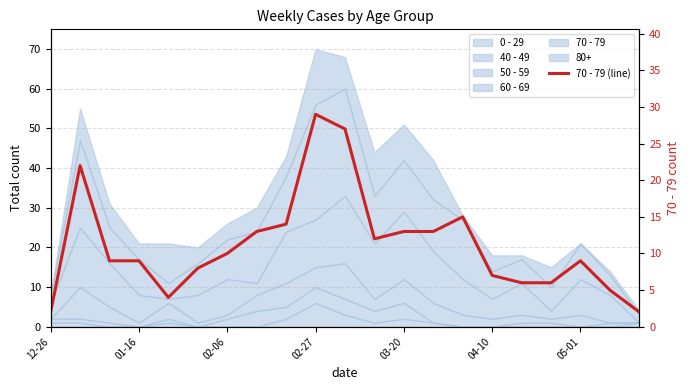

Reading right to left, transcribe all the data shown in this chart.

2	5	9	6	6	7	15	13	13	12	27	29	14	13	10	8	4	9	9	22	2